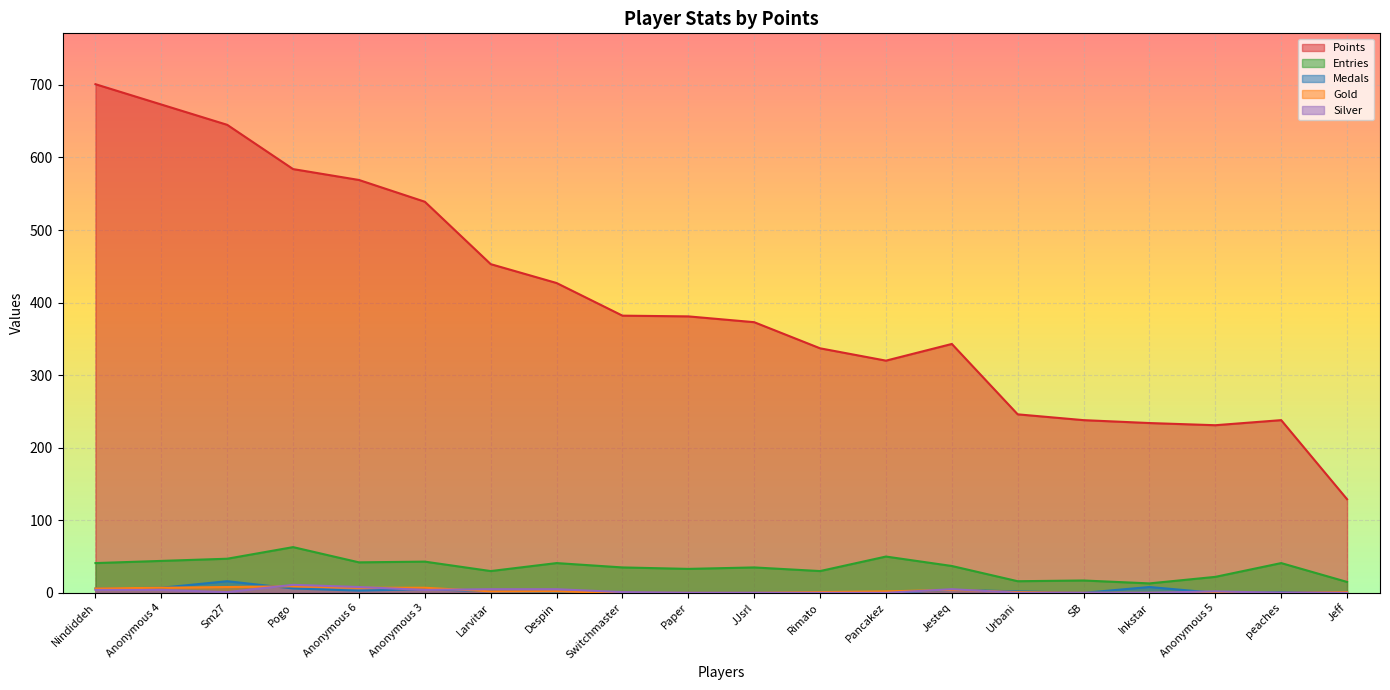

The value of Gold at Anonymous 5 is 0. True or false?

True